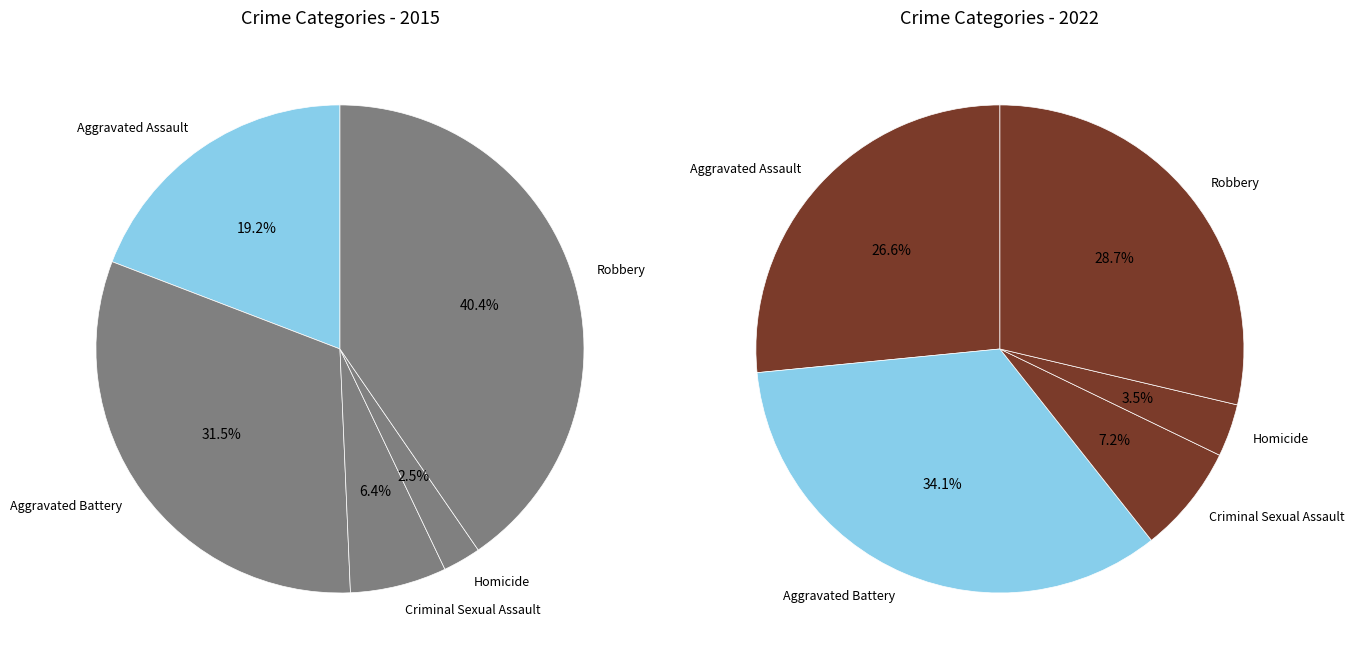

Is Aggravated Assault the majority of the pie?

No